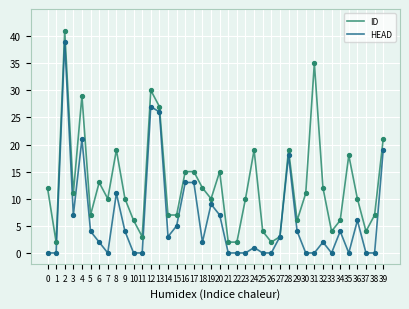

Is it true that ID equals 25 at 16?

False